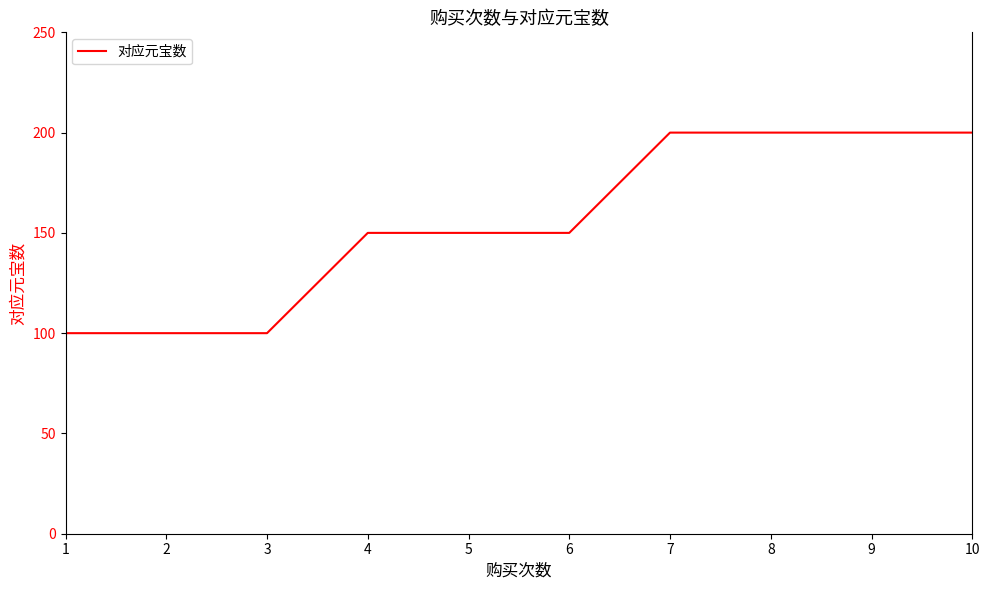

Count the number of categories in the chart.

10